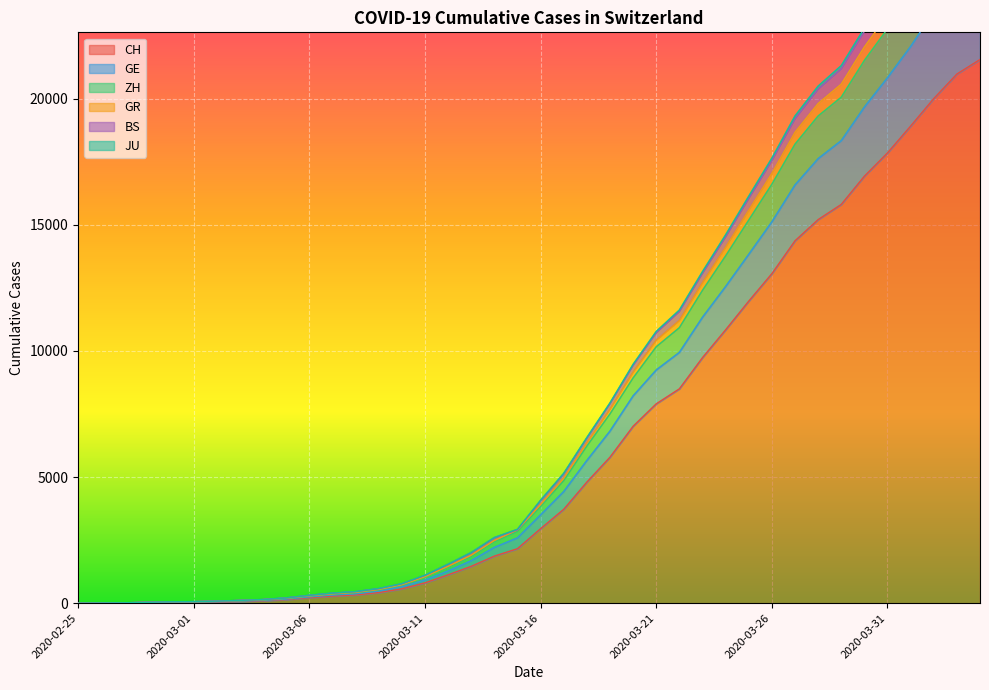

True or false: ZH and GR intersect in this chart.

False